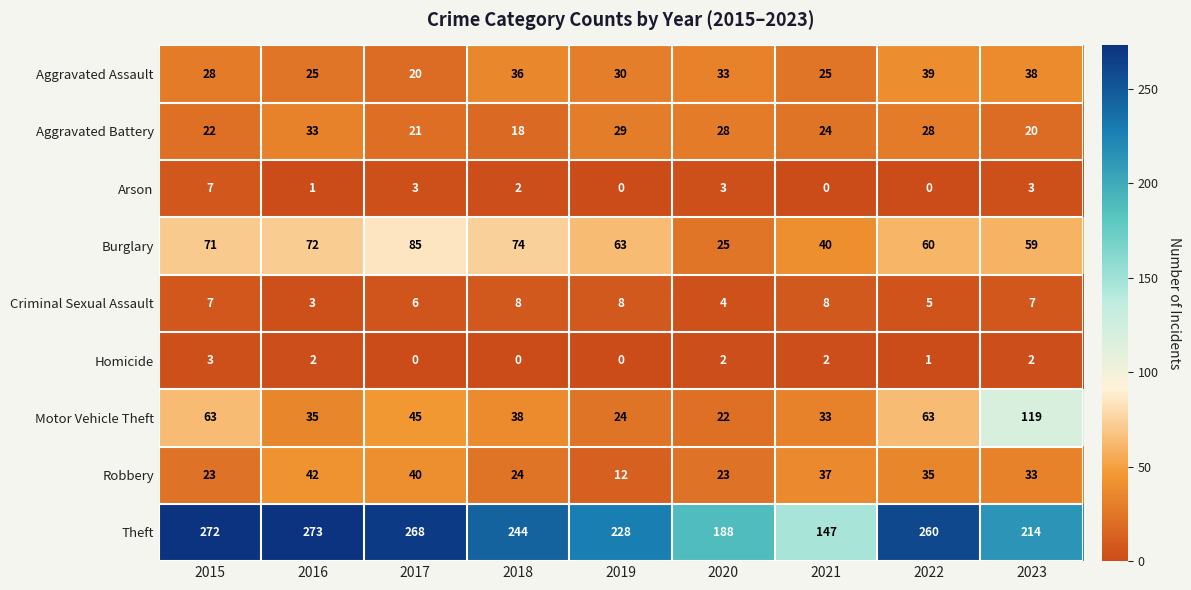

What is the maximum value for Robbery?

42